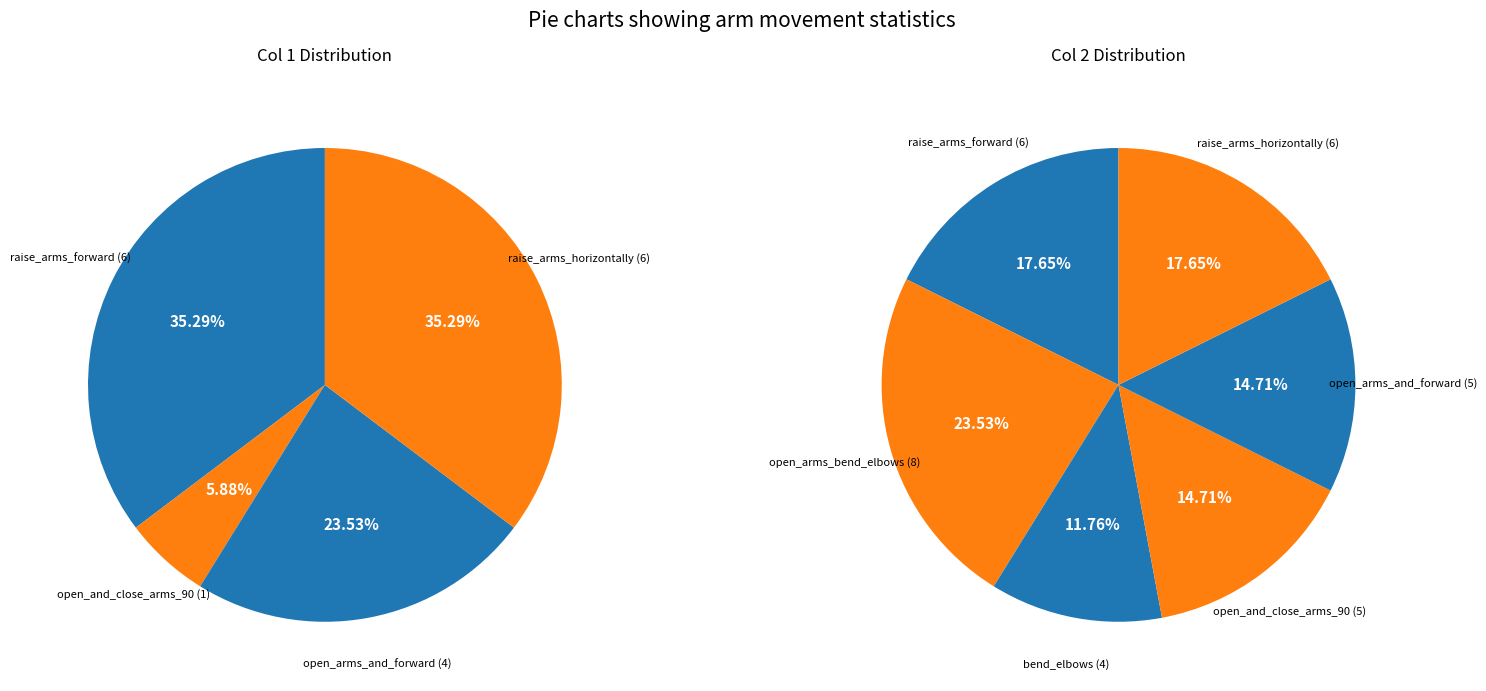

Is there a majority slice in this chart?

No